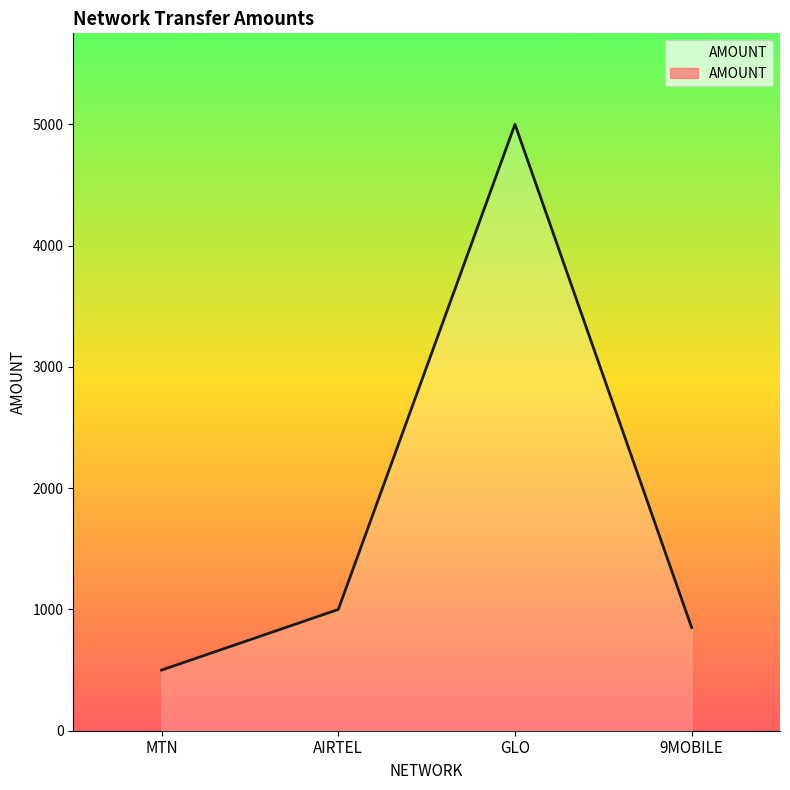

Reading right to left, what are all the values shown in this chart?

9MOBILE=850	GLO=5000	AIRTEL=1000	MTN=500